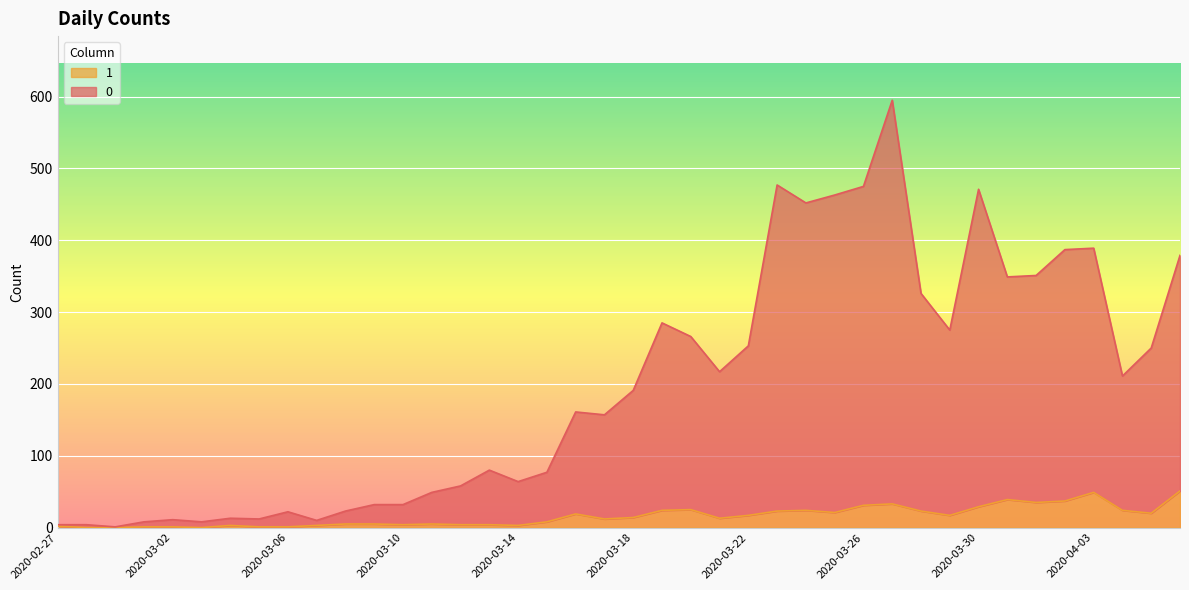

Does the chart display data point markers on the line(s)?

No